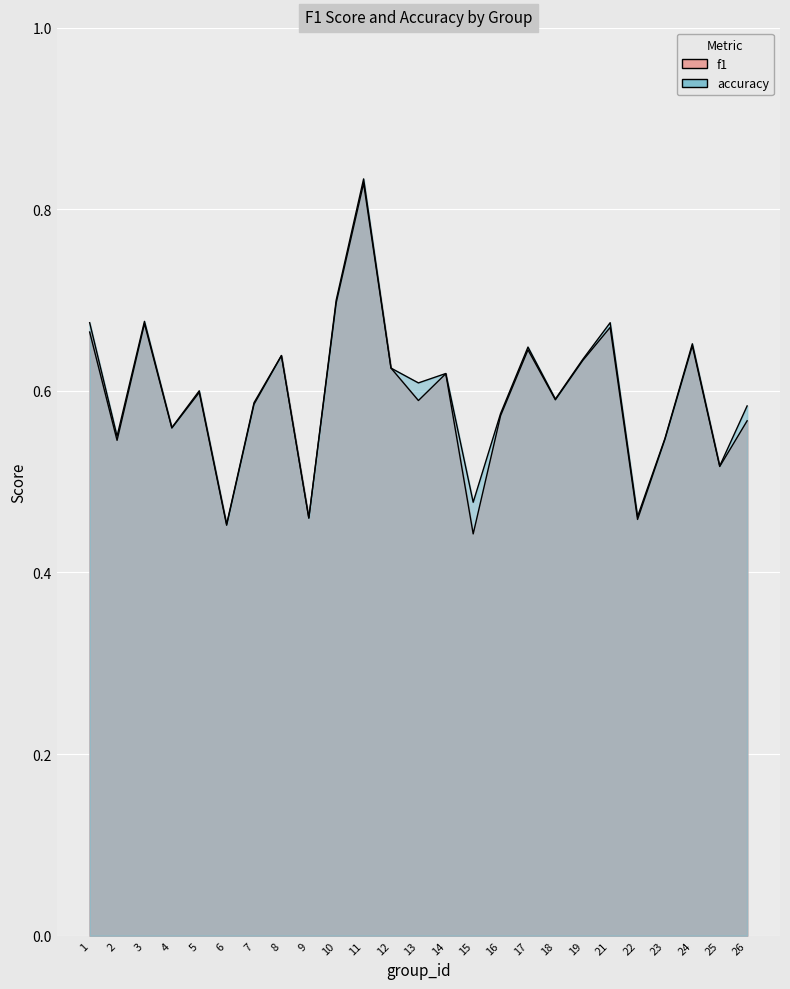

At how many categories does at least one series exceed 0?

25